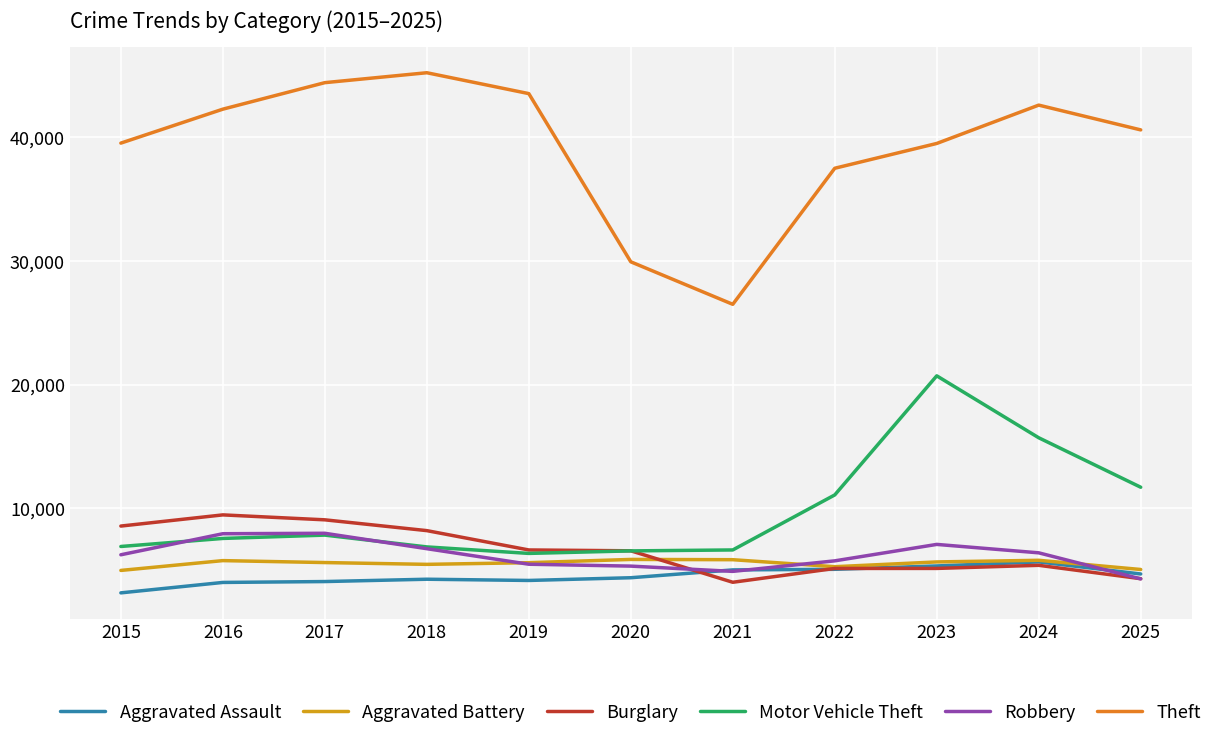

True or false: Burglary and Theft cross at least once.

False